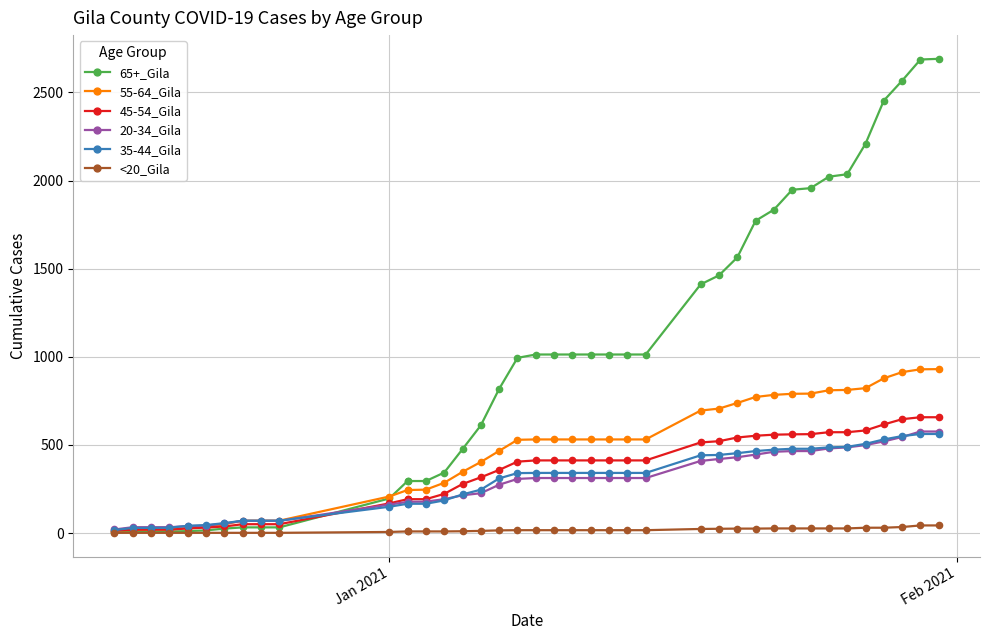

Which series has the largest total across all categories?

65+_Gila